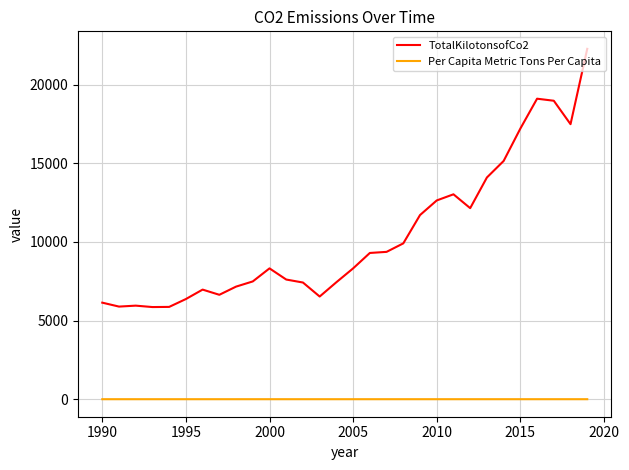

Rank the series by their maximum value, from lowest to highest.

Per Capita Metric Tons Per Capita, TotalKilotonsofCo2